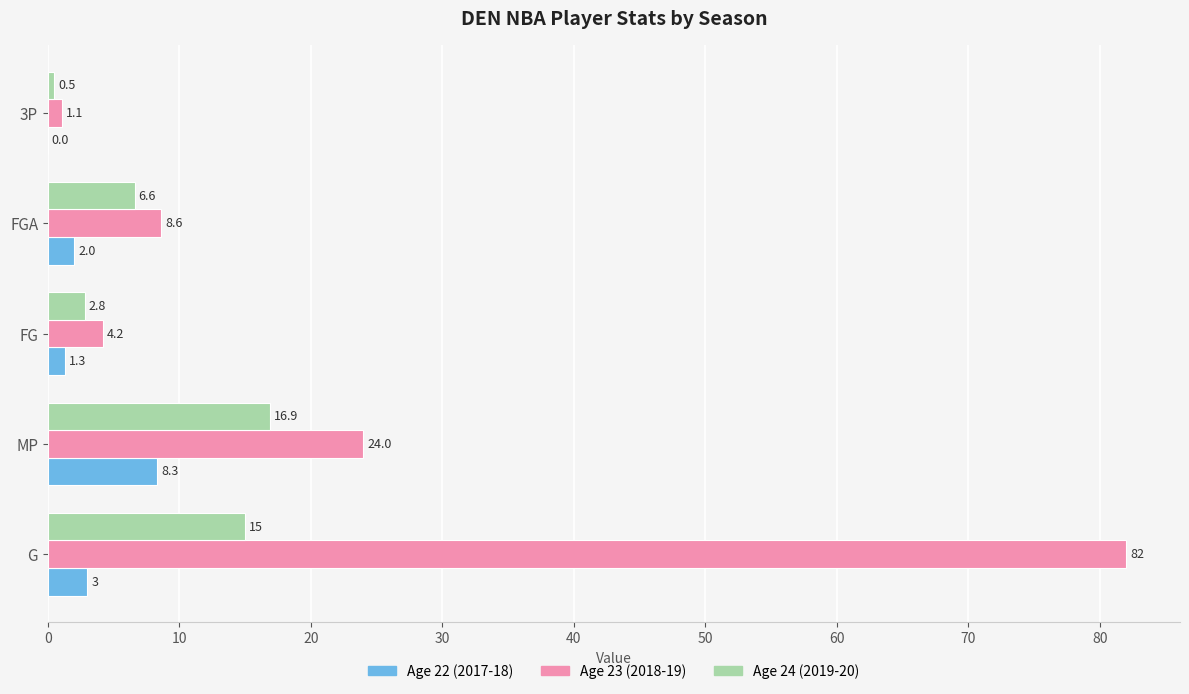

What is the sum of all Age 24 (2019-20) values?

41.8